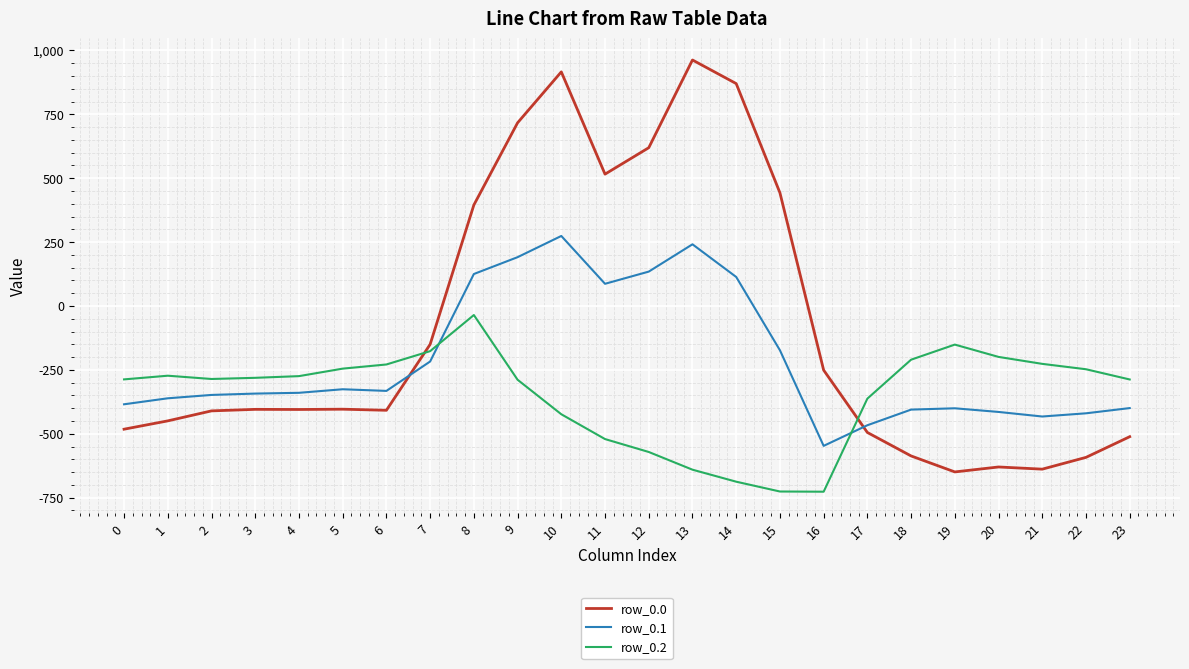

Which series ends up on top after the final intersection of row_0.1 and row_0.2?

row_0.2